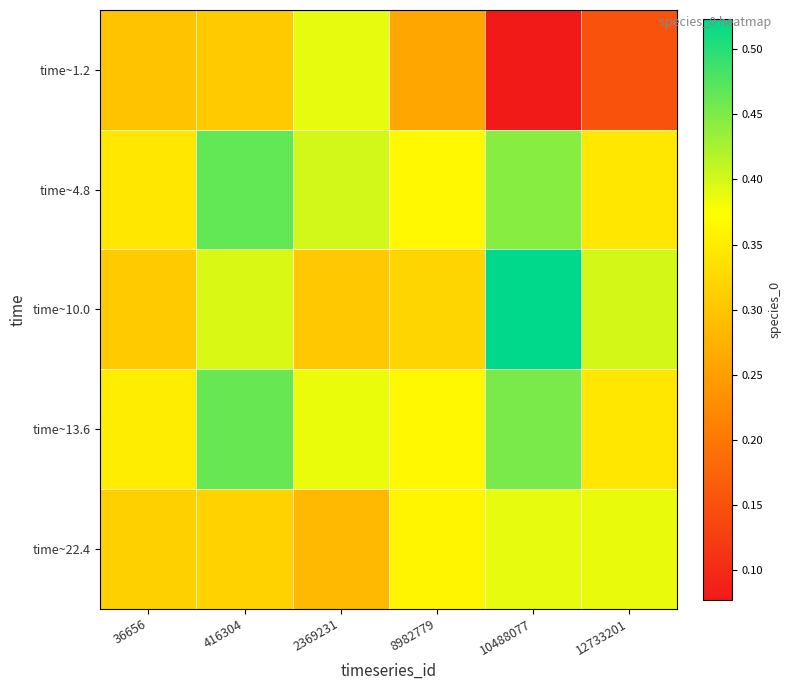

Count the number of categories in the chart.

6